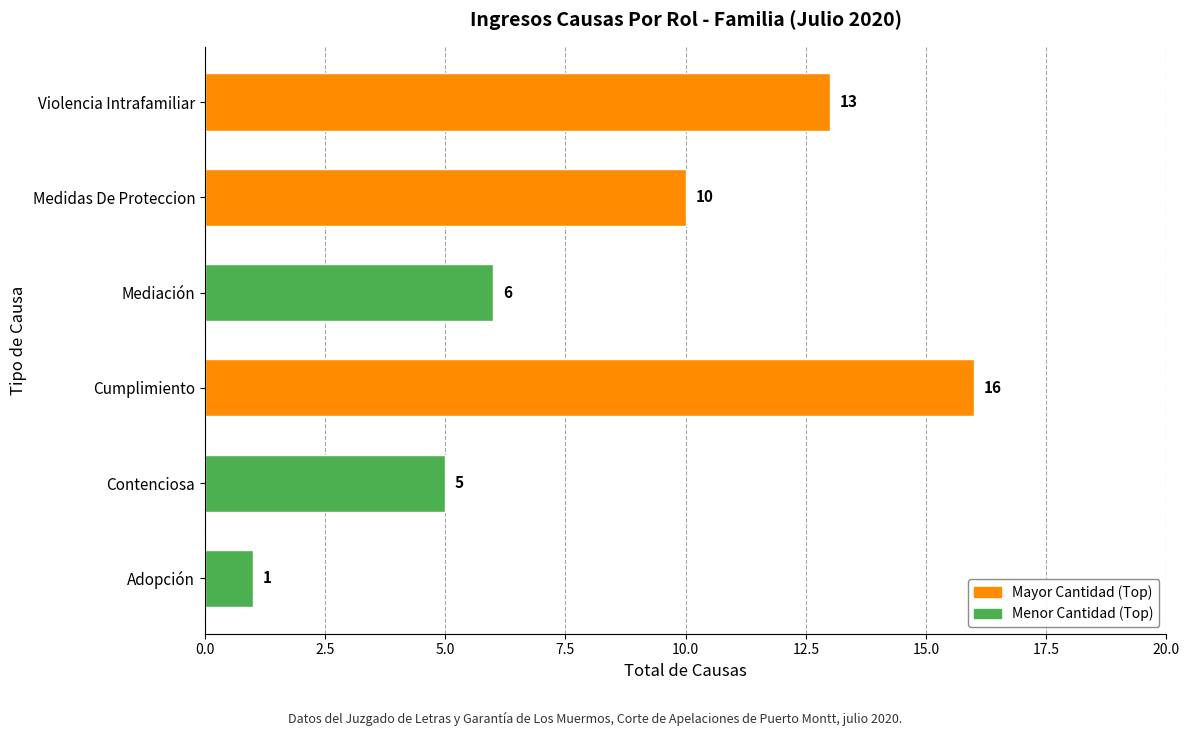

What is the change in value from Adopción to Cumplimiento?

+15